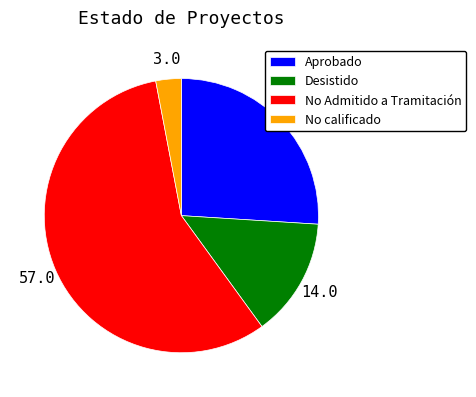

Does any single category account for the majority?

Yes